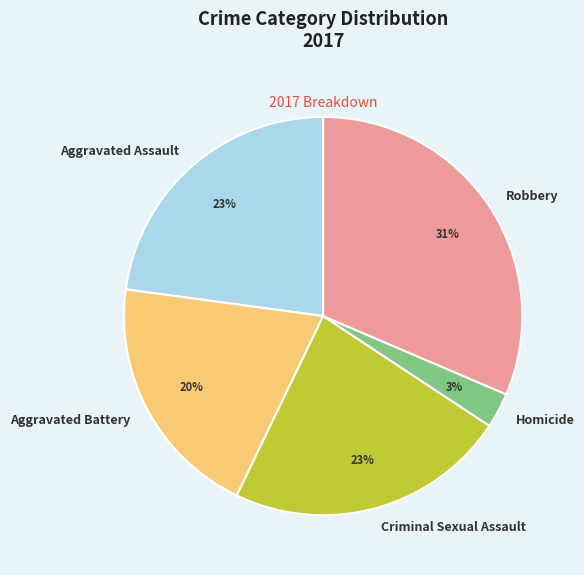

What percentage is the Homicide slice, to the nearest percent?

3%